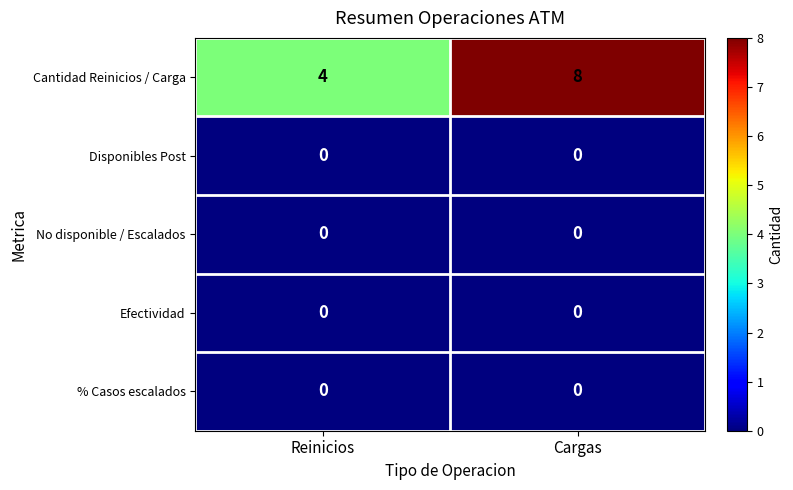

Reading left to right, list all the values displayed in this chart.

Cantidad Reinicios / Carga: Reinicios=4	Cargas=8
Disponibles Post: Reinicios=0	Cargas=0
No disponible / Escalados: Reinicios=0	Cargas=0
Efectividad: Reinicios=0	Cargas=0
% Casos escalados: Reinicios=0	Cargas=0